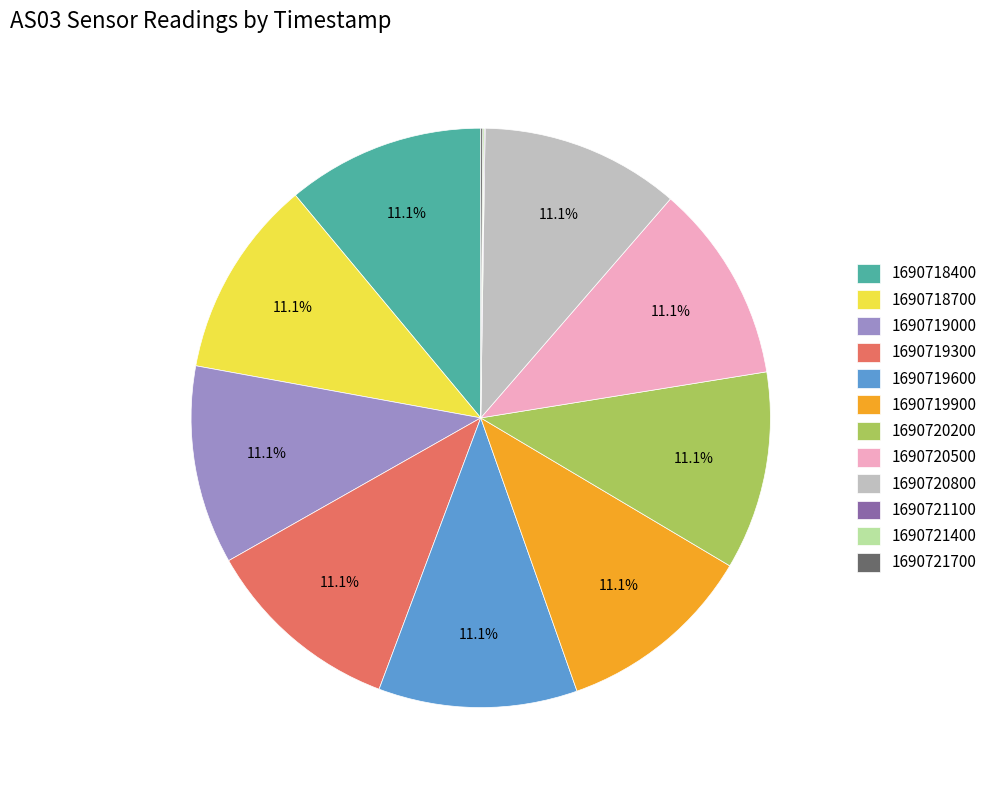

What percentage is NOT represented by 1690719900?

88.9%